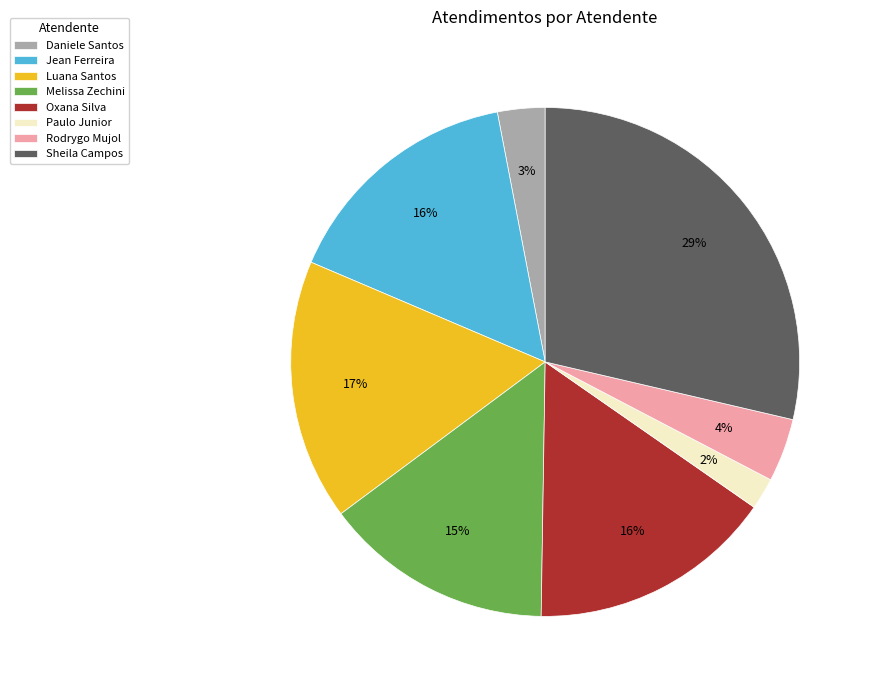

To the nearest percent, what is the combined percentage of Oxana Silva and Jean Ferreira?

31%